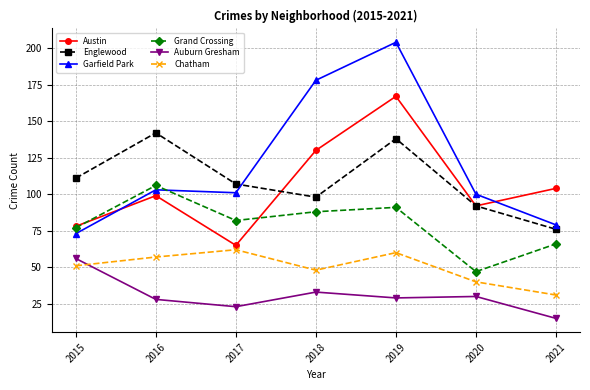

How many interior local valleys does the Garfield Park series have?

1